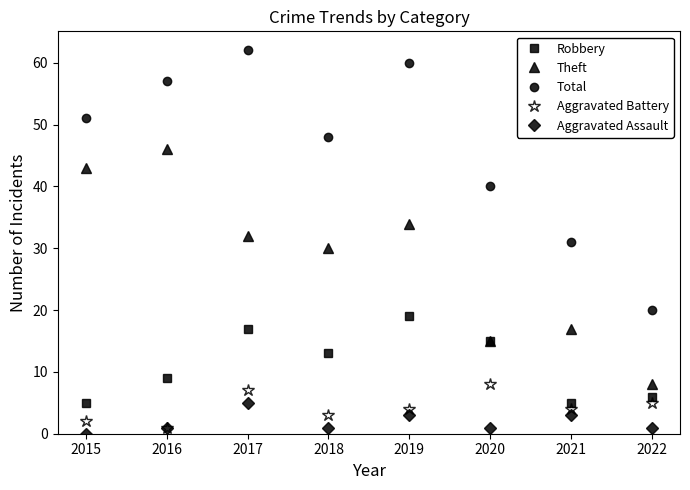

What is the average value of the Total series?

46